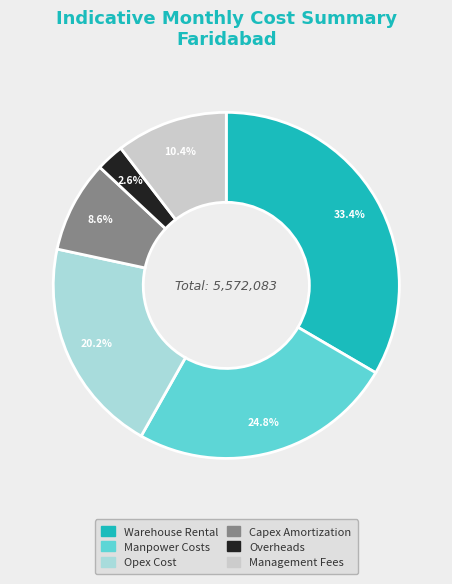

Combined, what portion of the pie is Opex Cost and Warehouse Rental?

53.6%